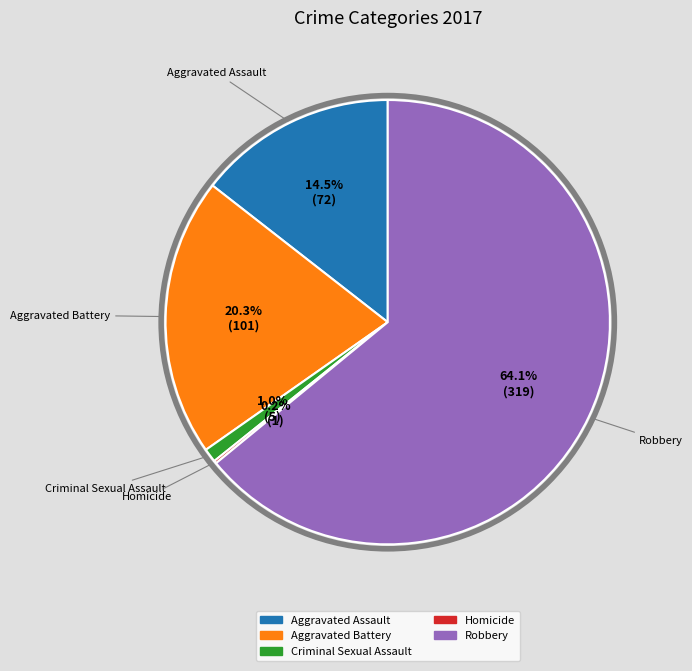

True or false: Aggravated Battery accounts for 20% of the total.

True